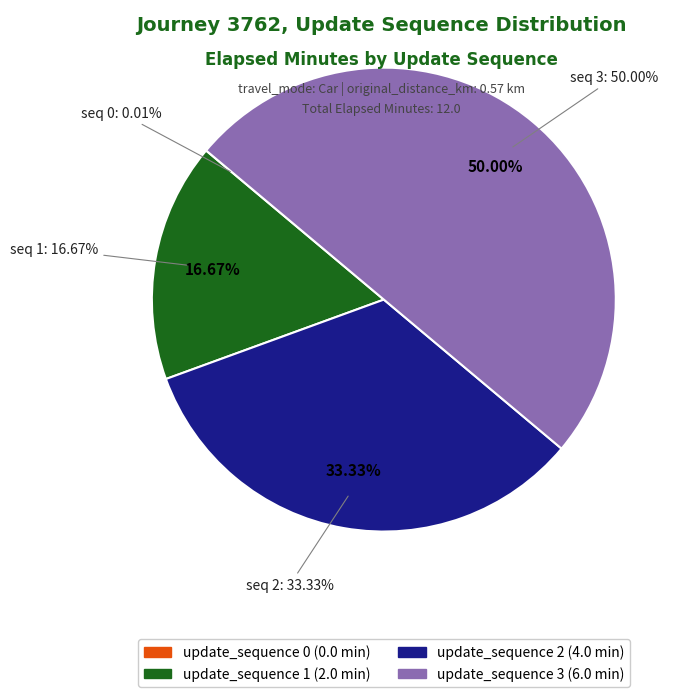

What is the change in value from update_sequence 1 to update_sequence 2?

+2